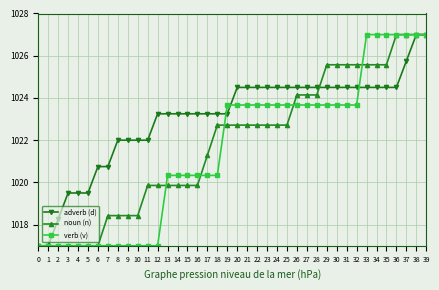

What is the difference between the highest and lowest values at 4?

2.5